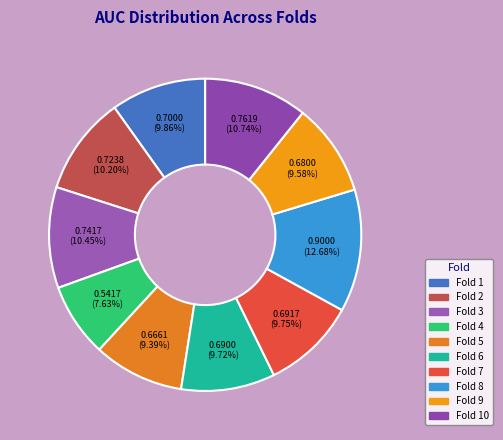

What is the smallest slice in the pie chart?

Fold 4